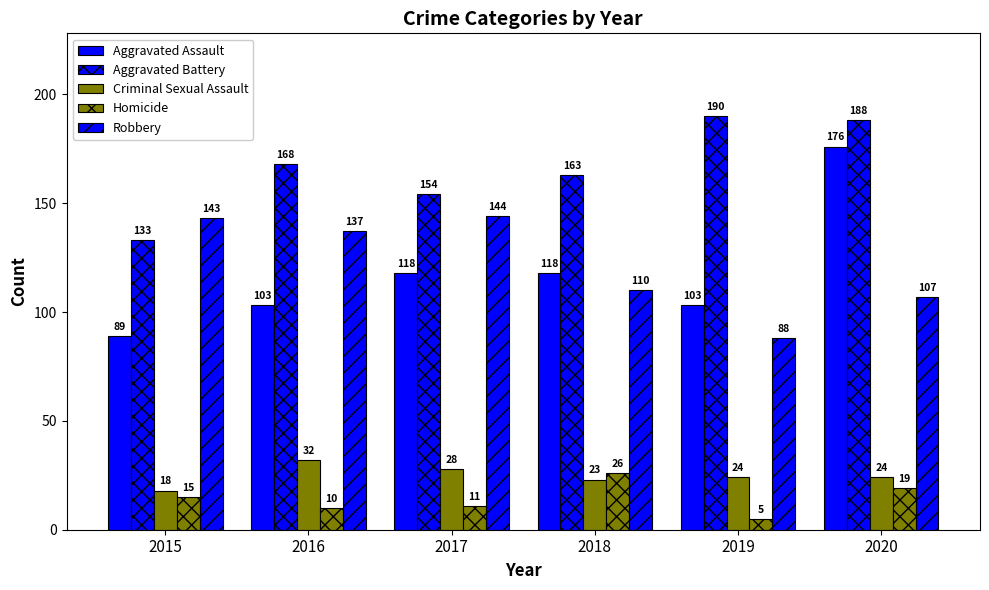

Reading left to right, what are all the values shown in this chart?

Aggravated Assault: 2015=89	2016=103	2017=118	2018=118	2019=103	2020=176
Aggravated Battery: 2015=133	2016=168	2017=154	2018=163	2019=190	2020=188
Criminal Sexual Assault: 2015=18	2016=32	2017=28	2018=23	2019=24	2020=24
Homicide: 2015=15	2016=10	2017=11	2018=26	2019=5	2020=19
Robbery: 2015=143	2016=137	2017=144	2018=110	2019=88	2020=107